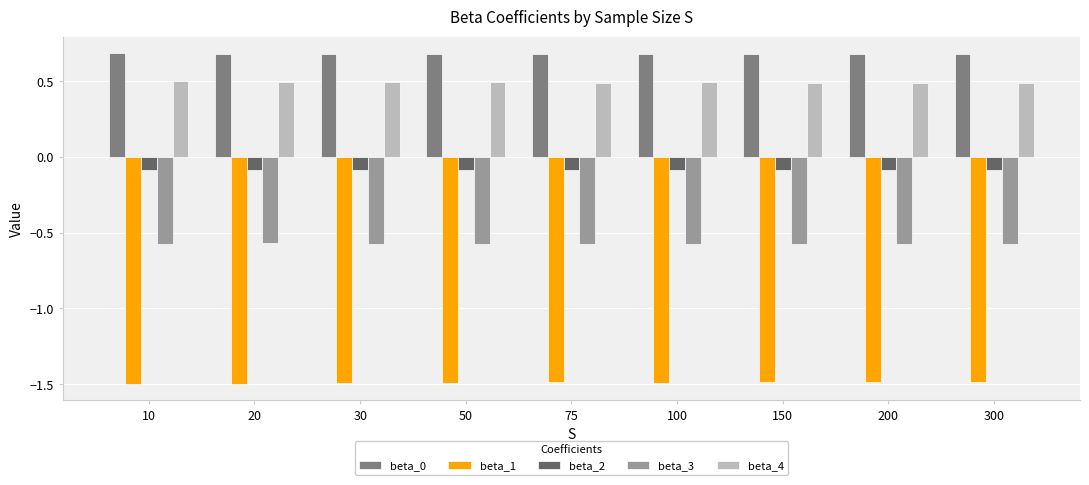

What is the smallest value displayed?

-1.5